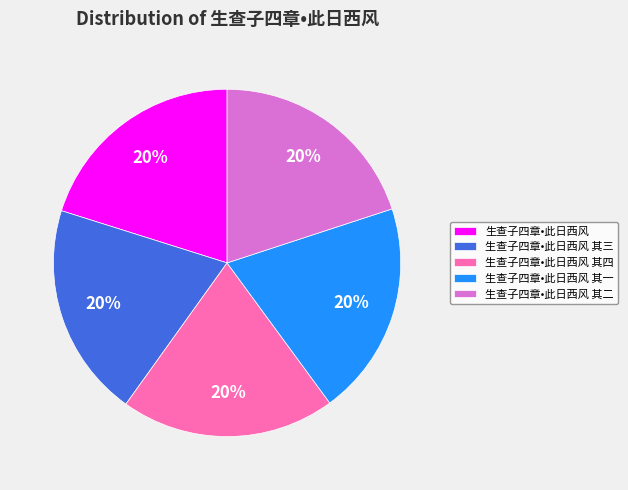

To the nearest percent, what percentage of the pie is 生查子四章•此日西风?

20%